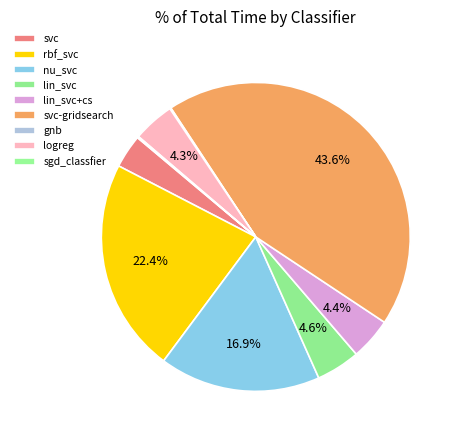

Does any single category account for the majority?

No